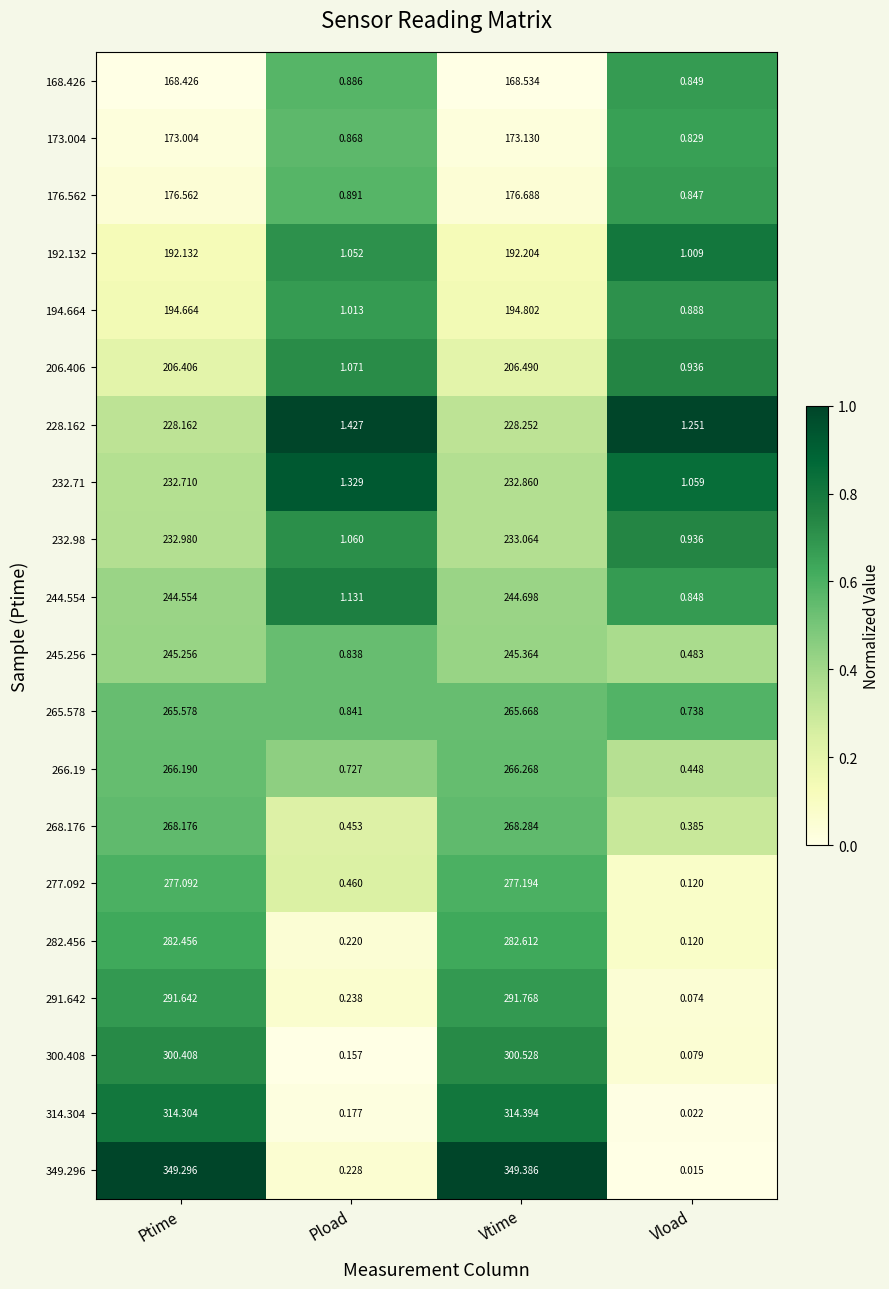

Which category has the lowest value in the 291.642 series?

Vload